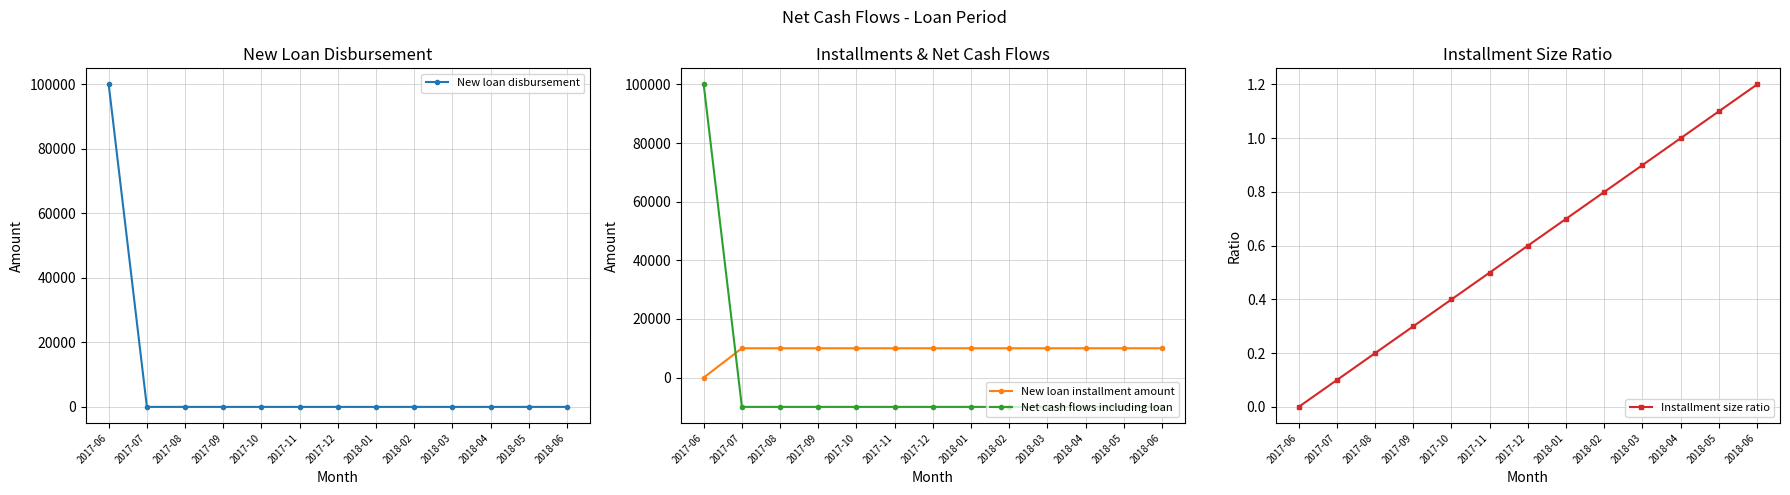

What position from the left is 2018-03?

10